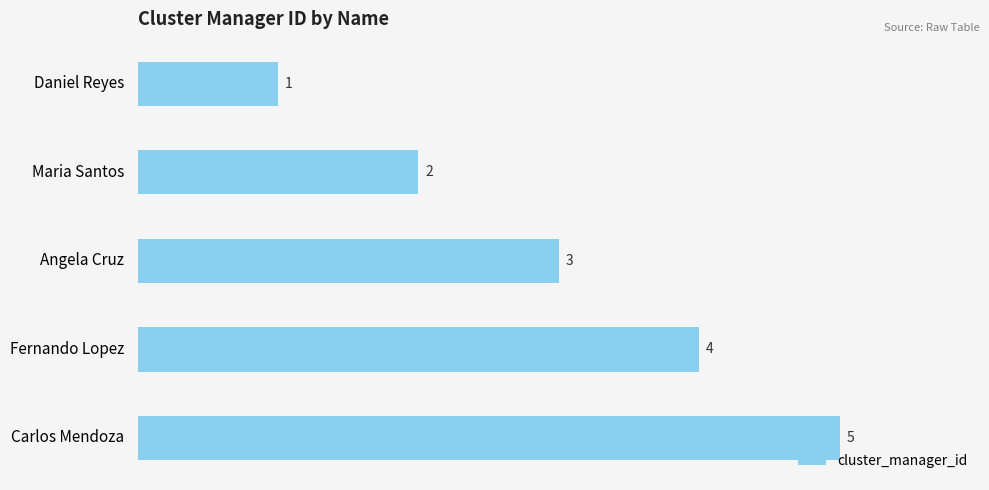

Approximately how many times larger is the value at Fernando Lopez compared to Maria Santos?

2.0